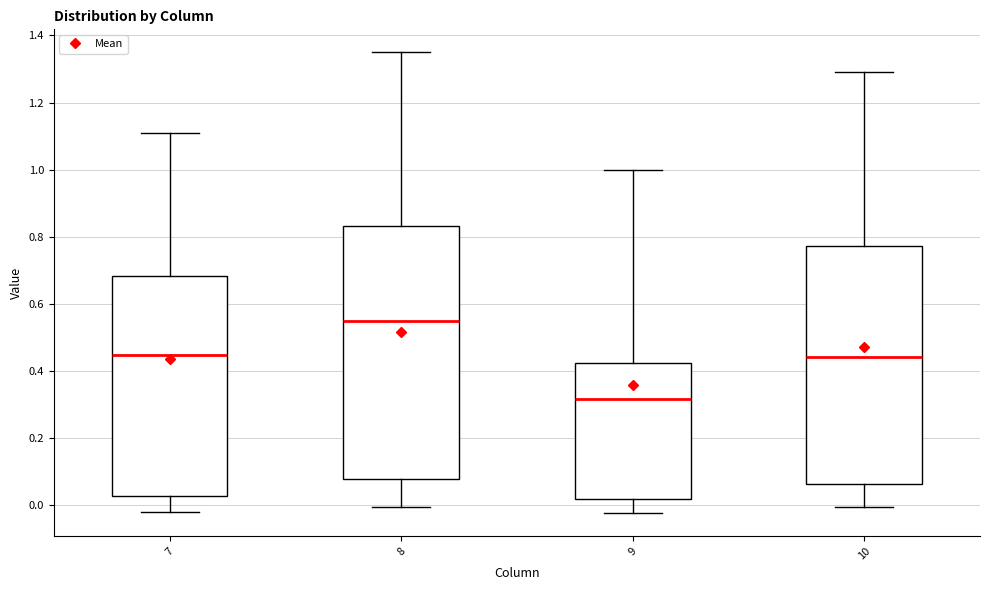

Where does the lower whisker of the box at x = 10 end on the y-axis? The values are not printed on the chart, so give them approximately, as read against the axis.

0.00